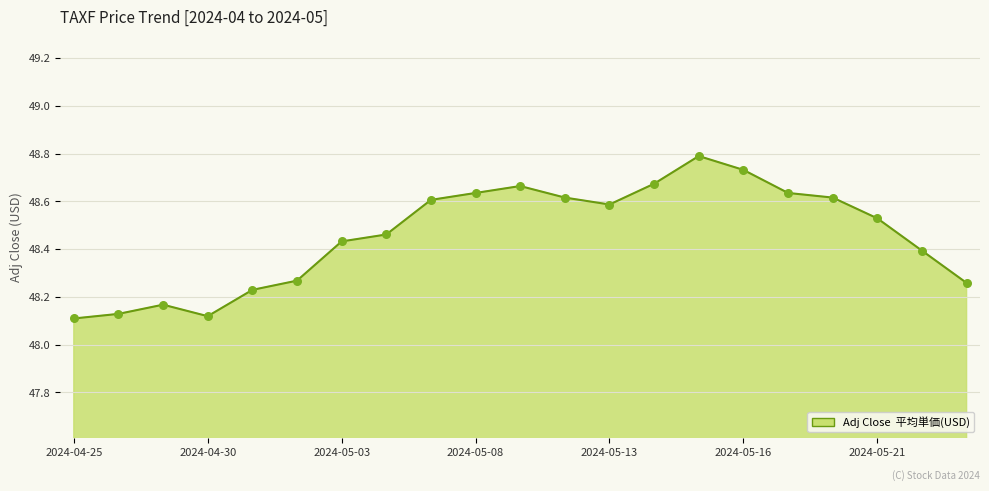

What is the difference between the maximum and minimum values?

0.7